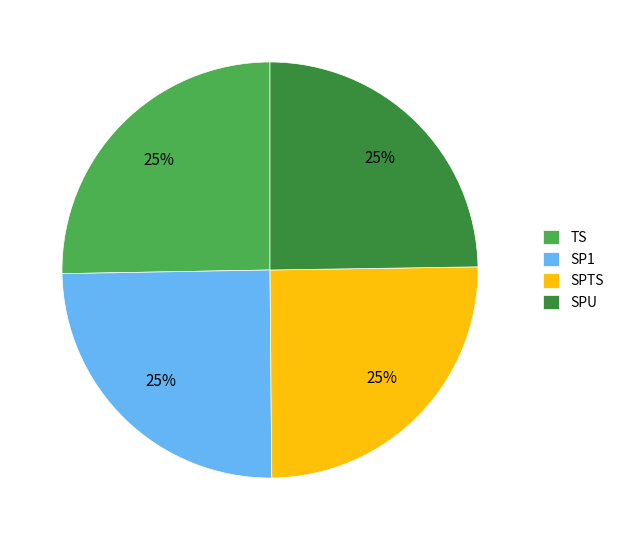

Approximately how many times larger is the value at SP1 compared to TS?

1.0